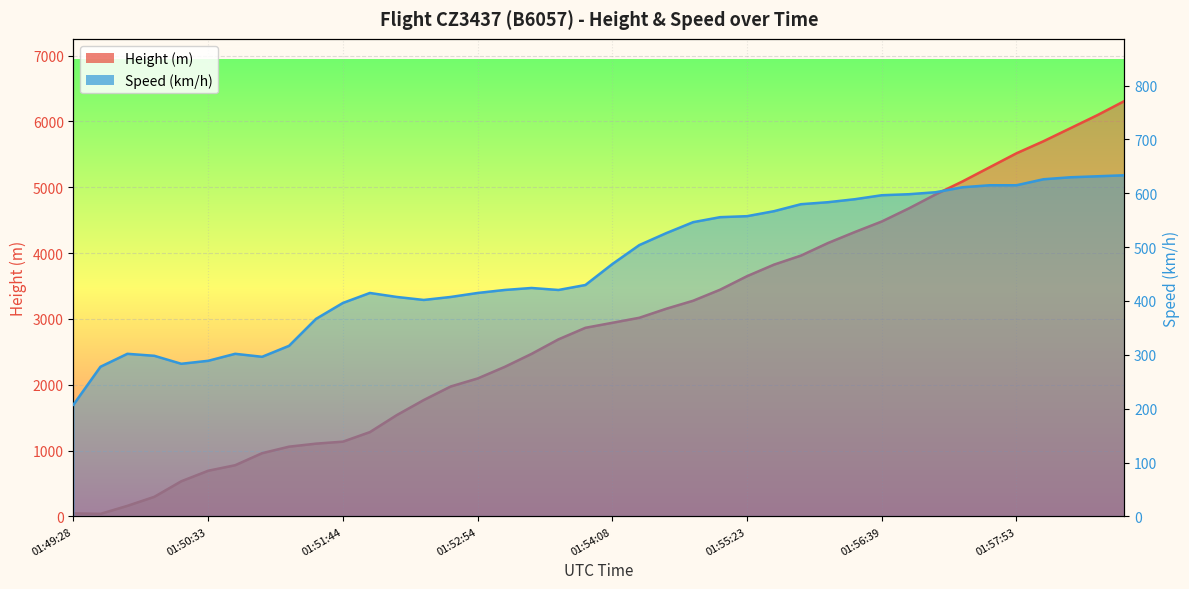

What is the value of the Speed point at the 6th from the left?

288.9